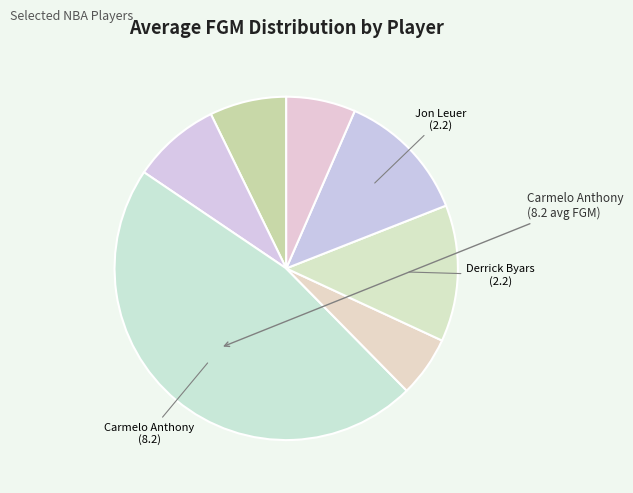

Which category has the biggest portion of the pie?

Carmelo Anthony